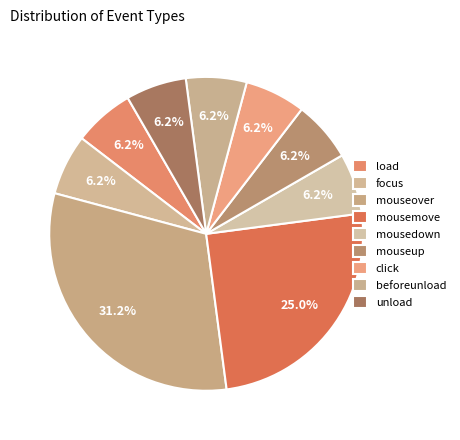

Is it true that click is 1% of the pie?

False